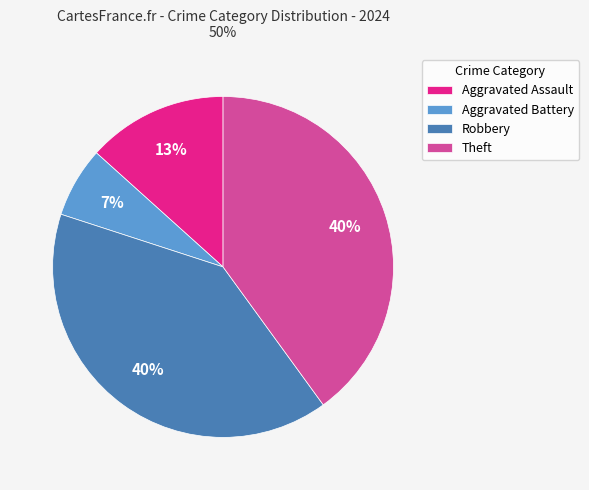

To the nearest percent, what is the difference between the largest and smallest slice percentages?

33%